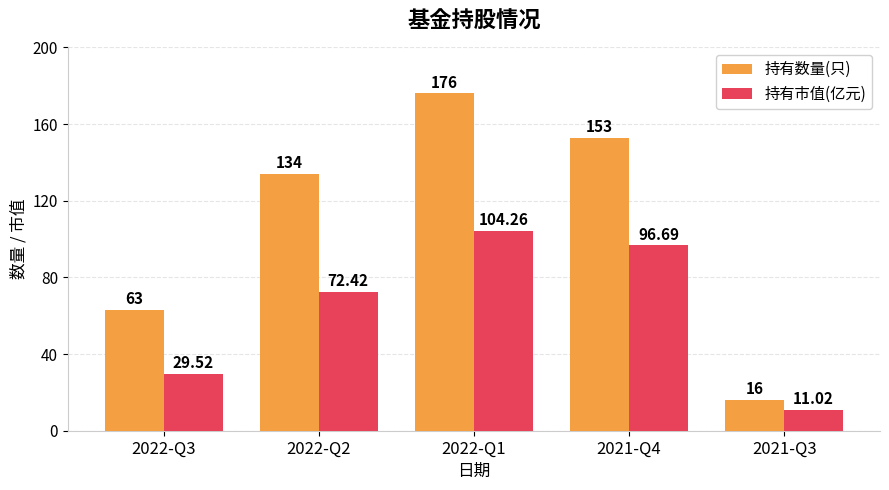

Which category has the highest value across all series?

2022-Q1